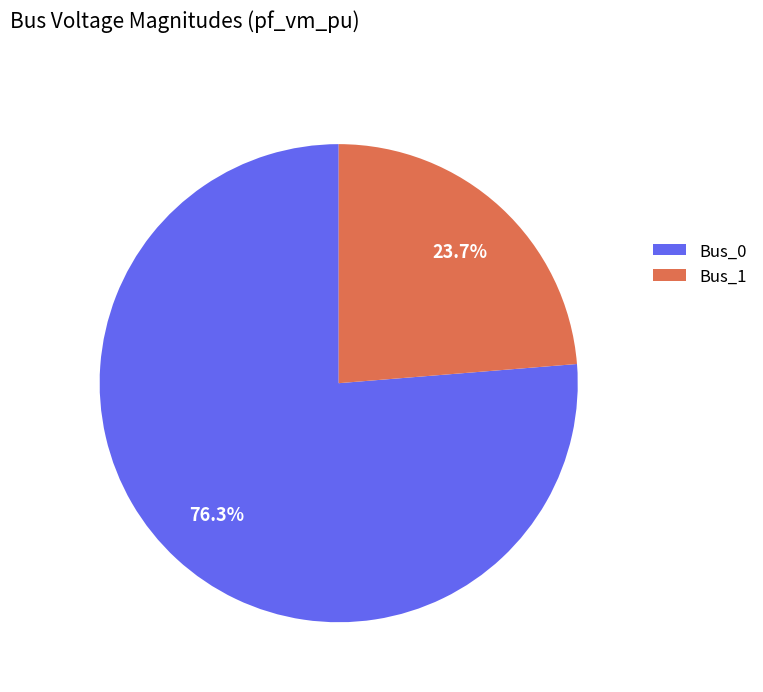

How much of the chart is everything except Bus_1?

76.3%